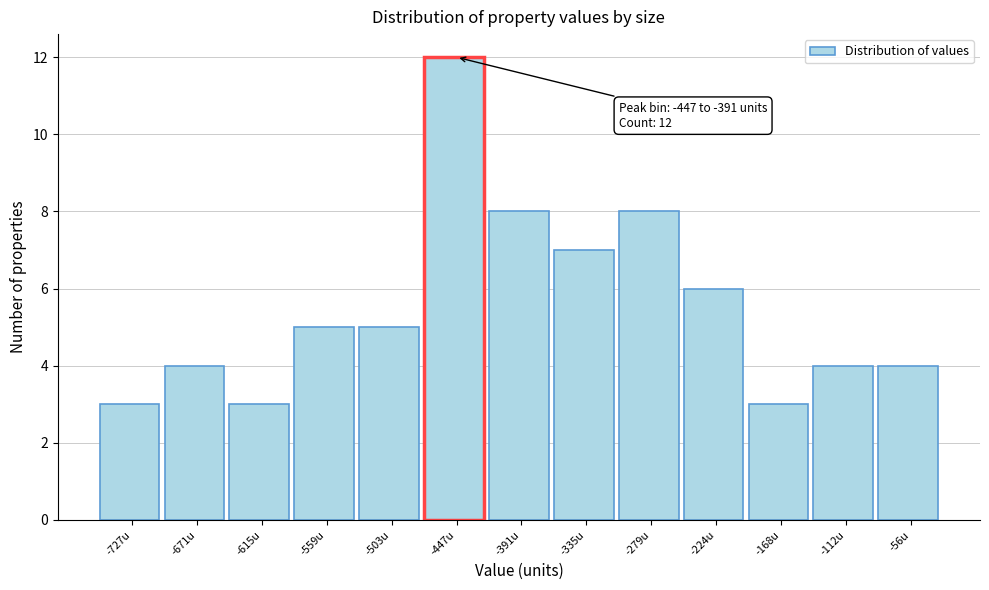

Reading left to right, what are all the values shown in this chart?

-727u=3	-671u=4	-615u=3	-559u=5	-503u=5	-447u=12	-391u=8	-335u=7	-279u=8	-224u=6	-168u=3	-112u=4	-56u=4